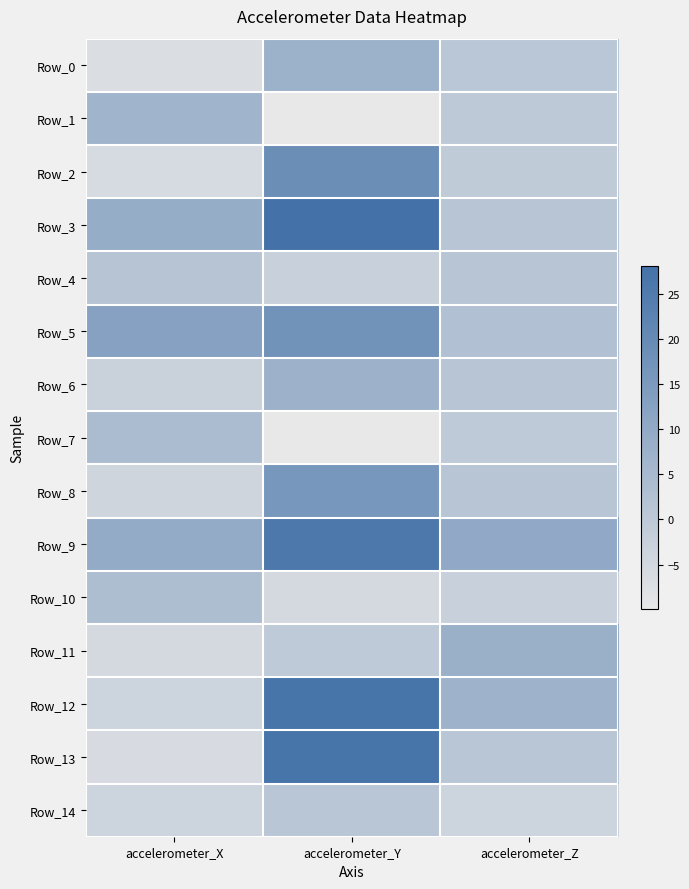

At which category does the chart reach its minimum across all series?

accelerometer_Y